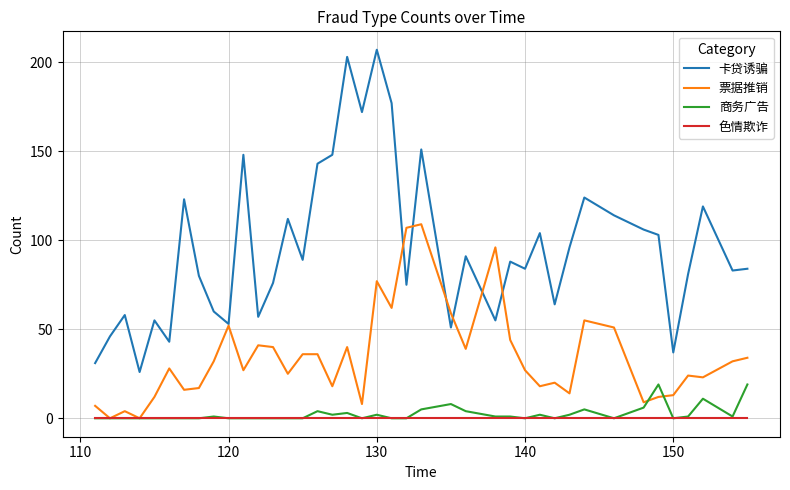

Which series has the largest total across all categories?

卡贷诱骗